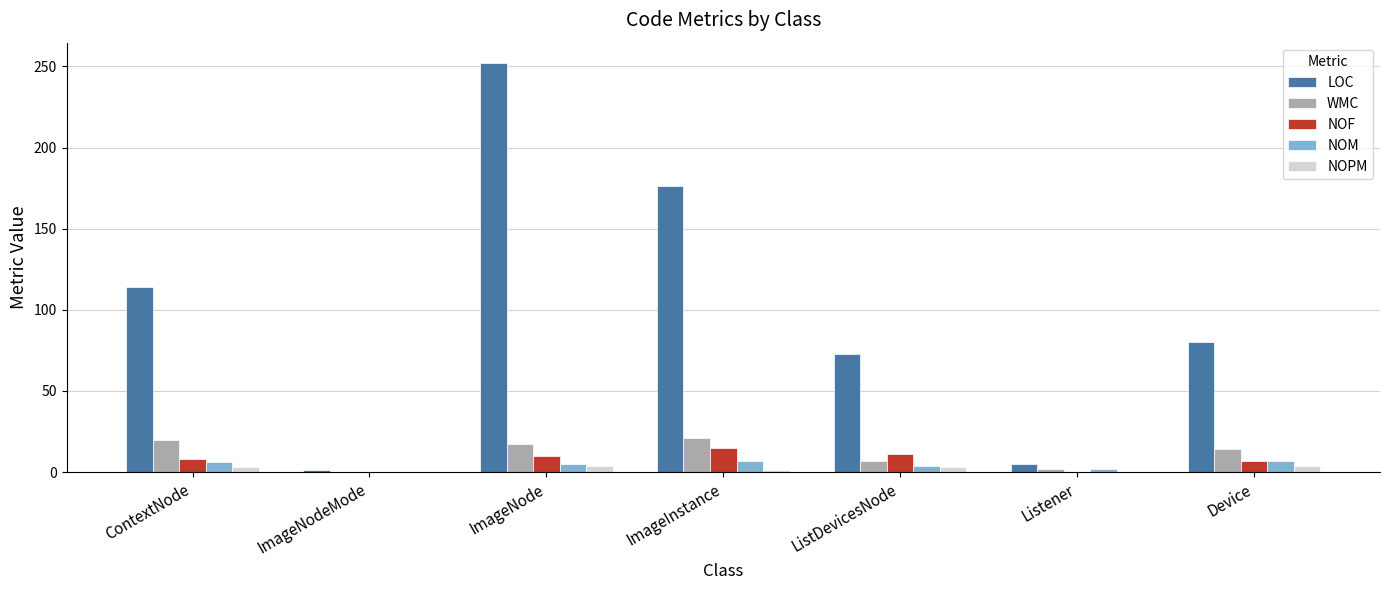

Is it true that WMC equals 28 at ContextNode?

False